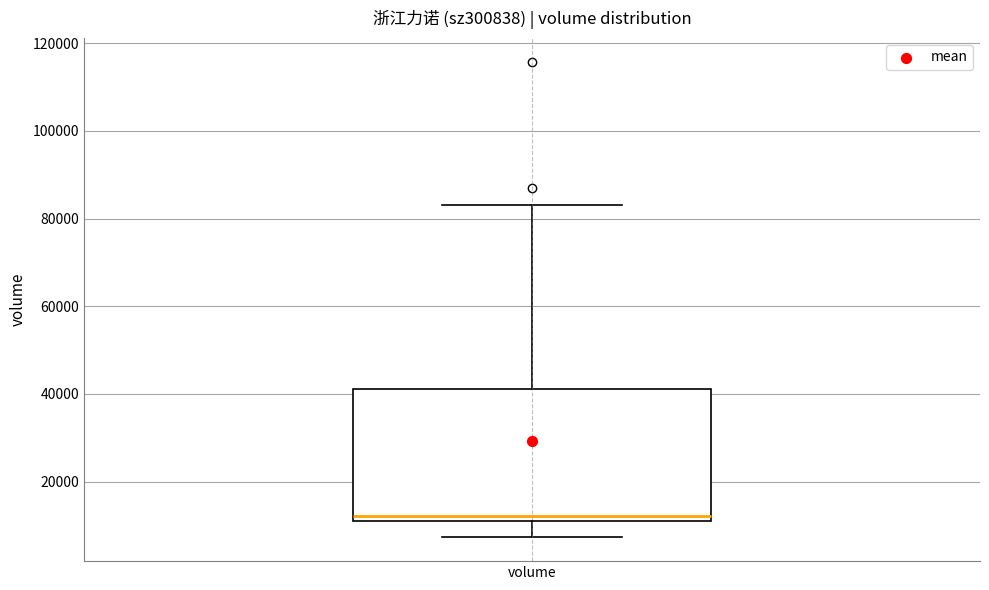

Transcribe this box plot: give where the median line is, the range the box spans, and where the two whiskers end, as read against the y-axis. The values are not printed on the chart, so give them approximately, as read against the axis.

median 12000, box 10000 to 42000, whiskers 8000 to 84000